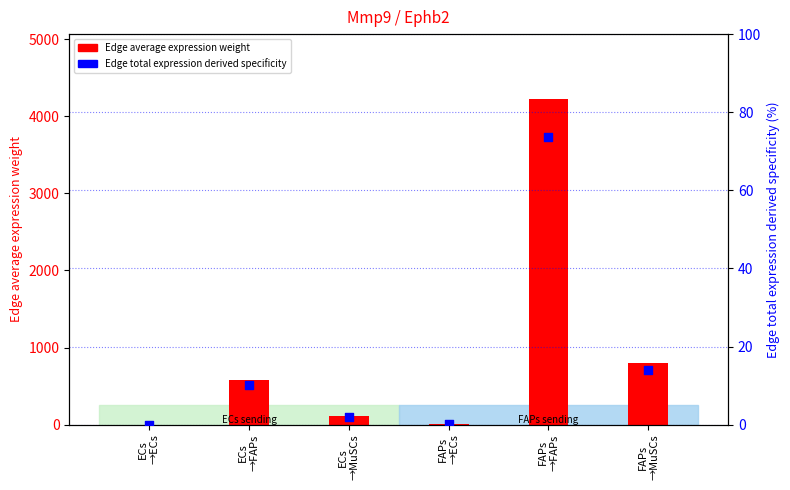

At how many categories does at least one series exceed 1351?

1